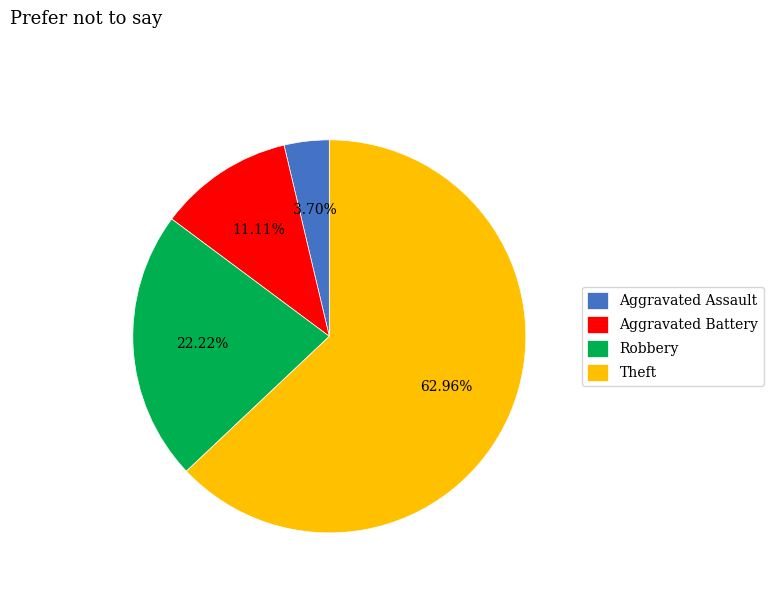

What is the majority slice?

Theft